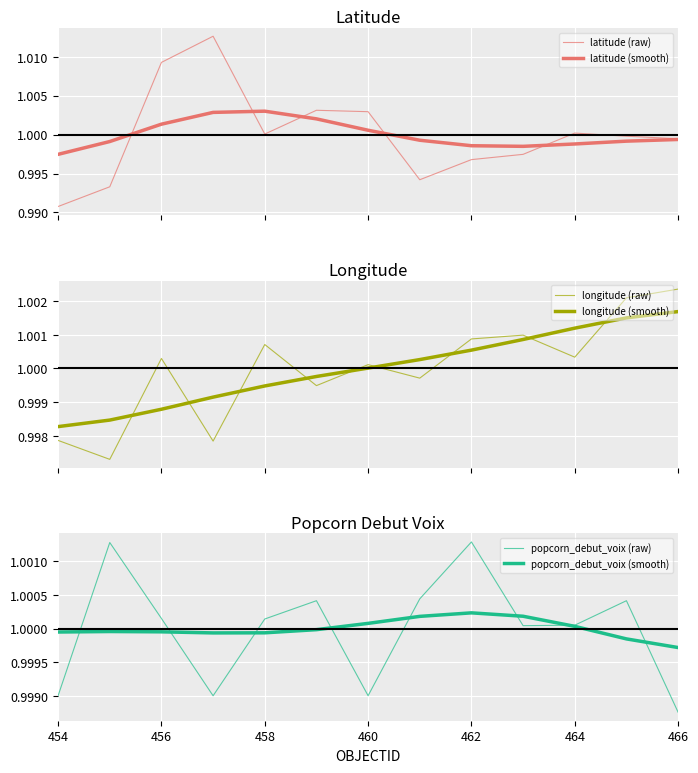

Which series ends up on top after the final intersection of longitude (raw) and popcorn_debut_voix (raw)?

longitude (raw)